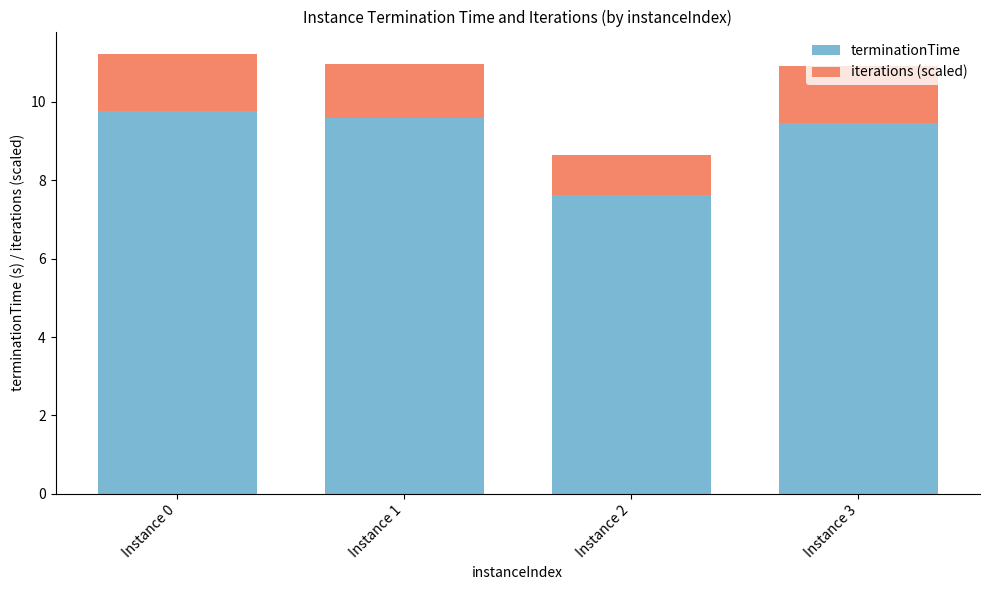

What is the highest value of the terminationTime series?

9.8